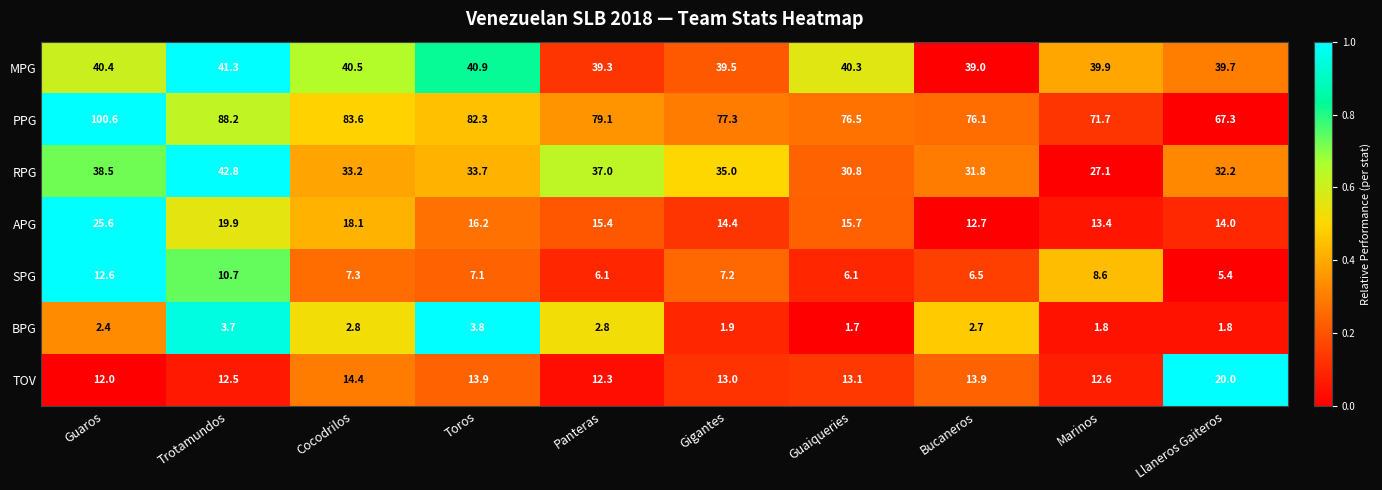

Where is RPG nearest to the value 34?

Toros